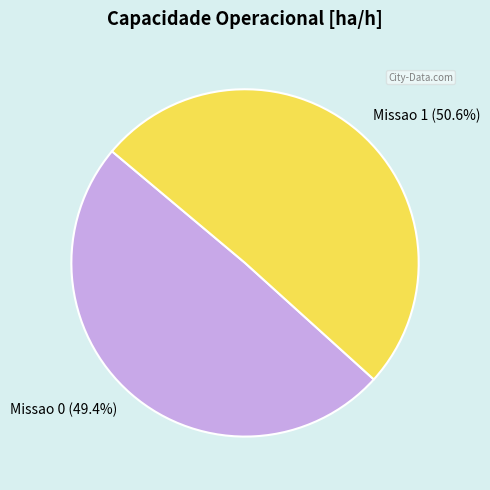

What percentage is the Missao 1 slice, to the nearest percent?

51%